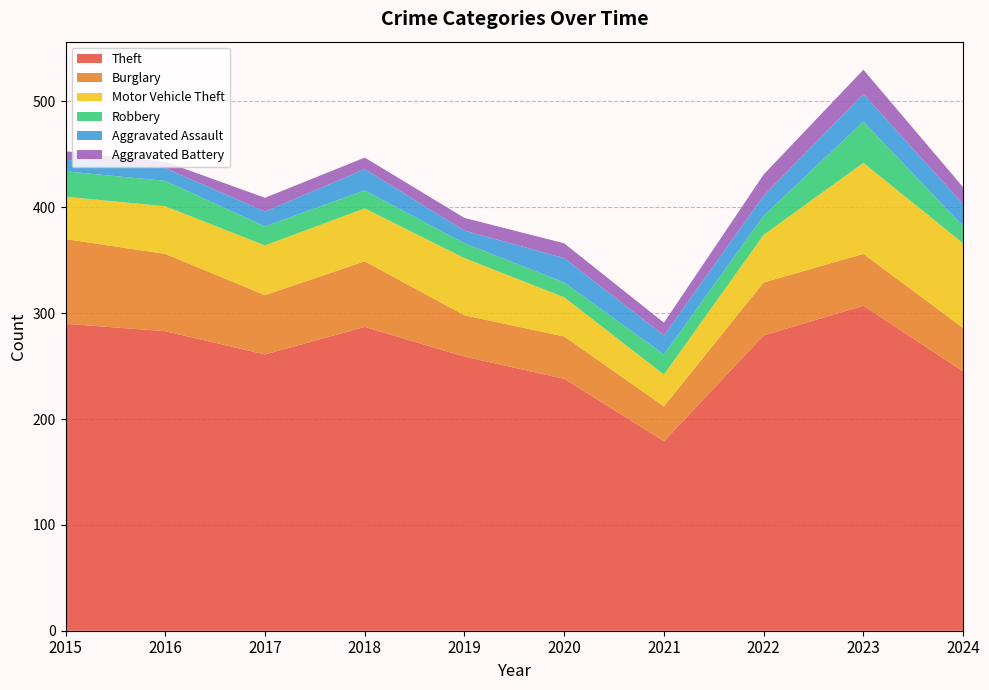

Reading left to right, transcribe all the data shown in this chart.

Theft: 2015=290	2016=283	2017=261	2018=287	2019=259	2020=238	2021=179	2022=279	2023=307	2024=245
Burglary: 2015=80	2016=73	2017=56	2018=62	2019=39	2020=40	2021=33	2022=50	2023=49	2024=41
Motor Vehicle Theft: 2015=40	2016=45	2017=47	2018=50	2019=54	2020=37	2021=30	2022=45	2023=86	2024=80
Robbery: 2015=24	2016=24	2017=18	2018=17	2019=14	2020=14	2021=19	2022=18	2023=39	2024=16
Aggravated Assault: 2015=11	2016=12	2017=14	2018=20	2019=12	2020=23	2021=18	2022=19	2023=26	2024=21
Aggravated Battery: 2015=8	2016=6	2017=13	2018=11	2019=12	2020=14	2021=12	2022=20	2023=23	2024=16